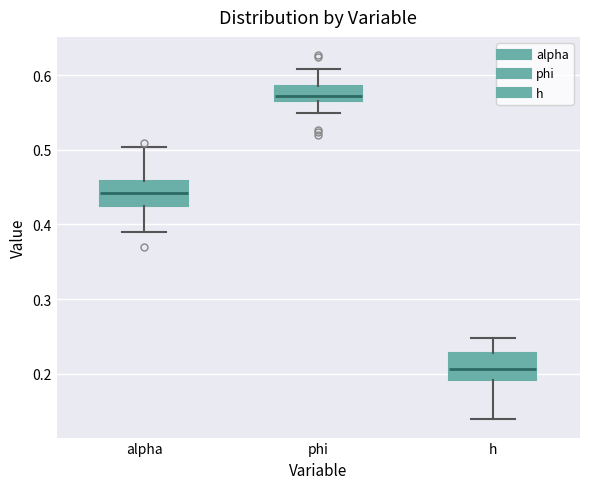

Which box's median line is the lowest?

h